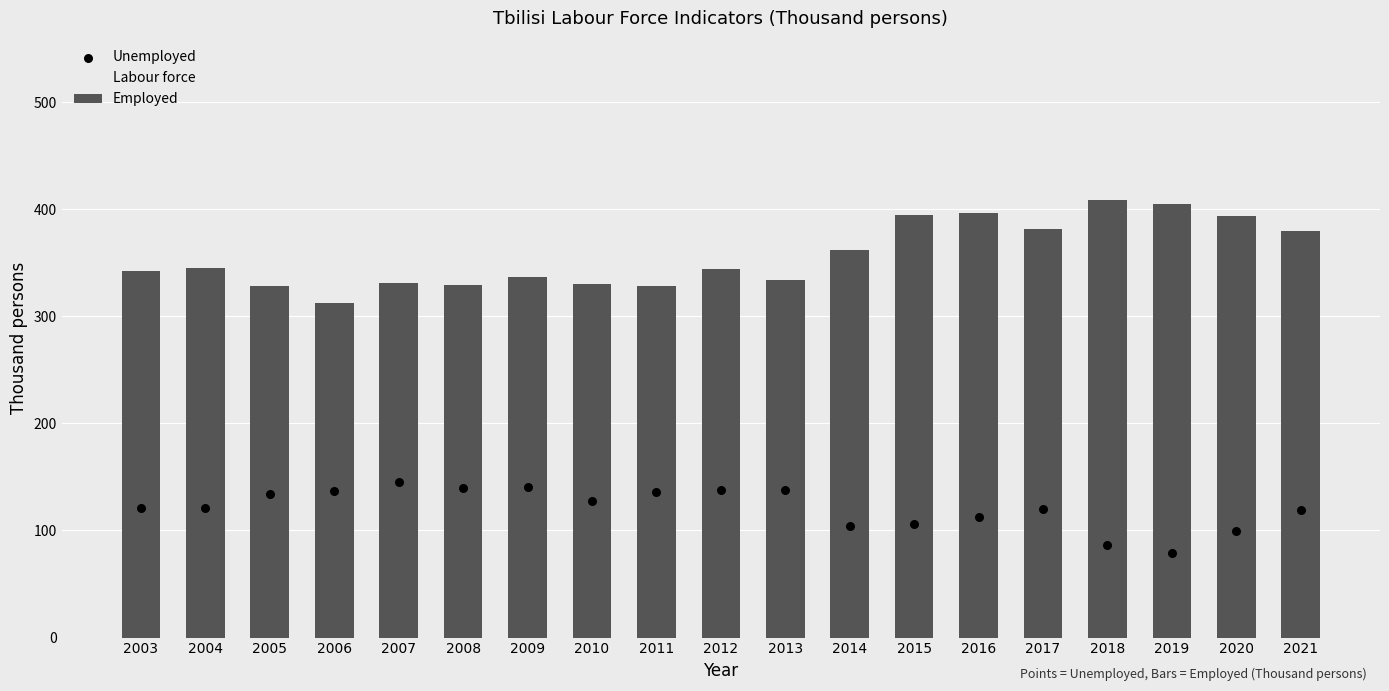

What are all the series names shown in the legend?

Employed, Unemployed, Labour force